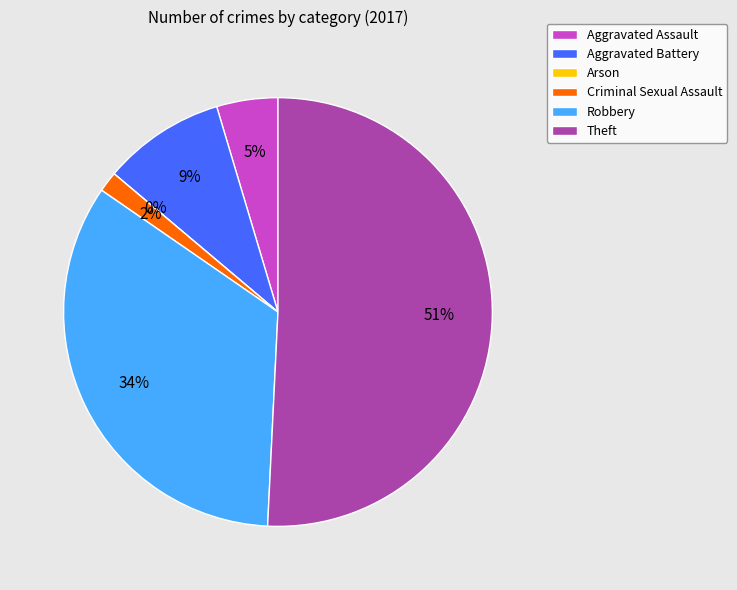

Rank the categories by value from highest to lowest.

Theft, Robbery, Aggravated Battery, Aggravated Assault, Criminal Sexual Assault, Arson